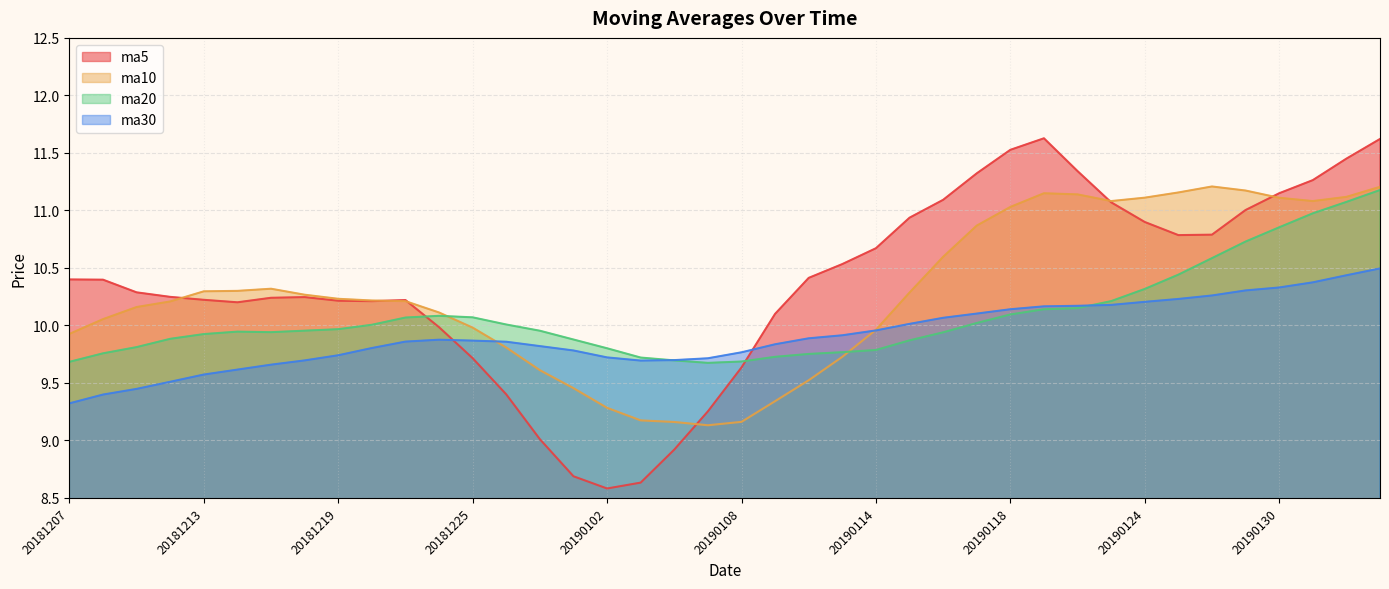

How many interior local valleys does the ma5 series have?

4